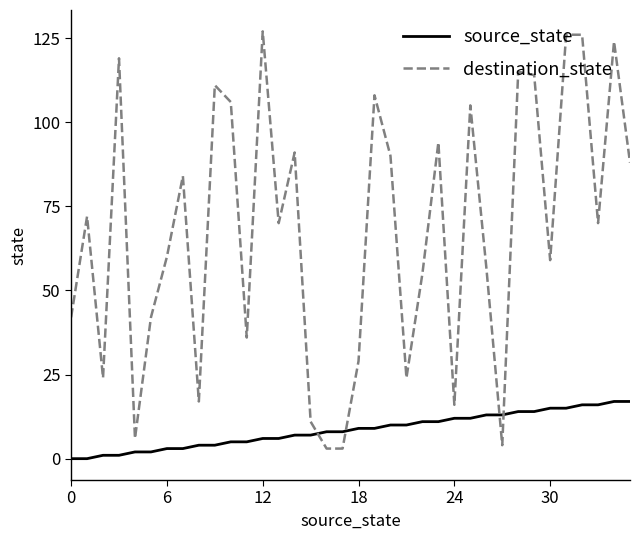

After their last crossing, which series has the higher values: destination_state or source_state?

destination_state